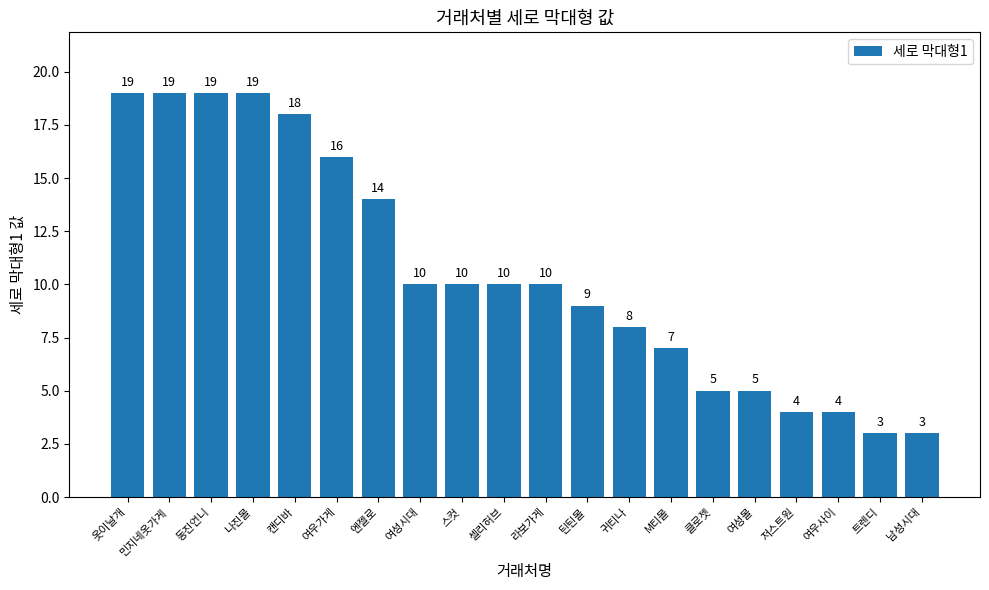

What is the smallest value displayed?

3